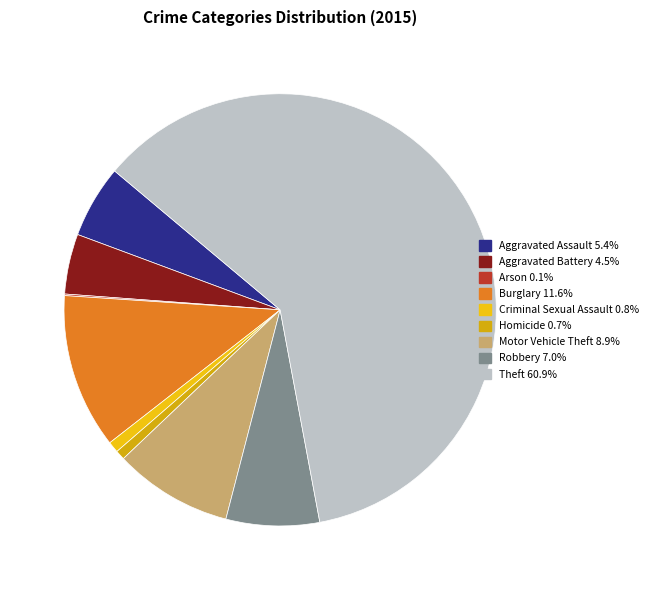

To the nearest percent, what is the difference between the largest and smallest slice percentages?

61%